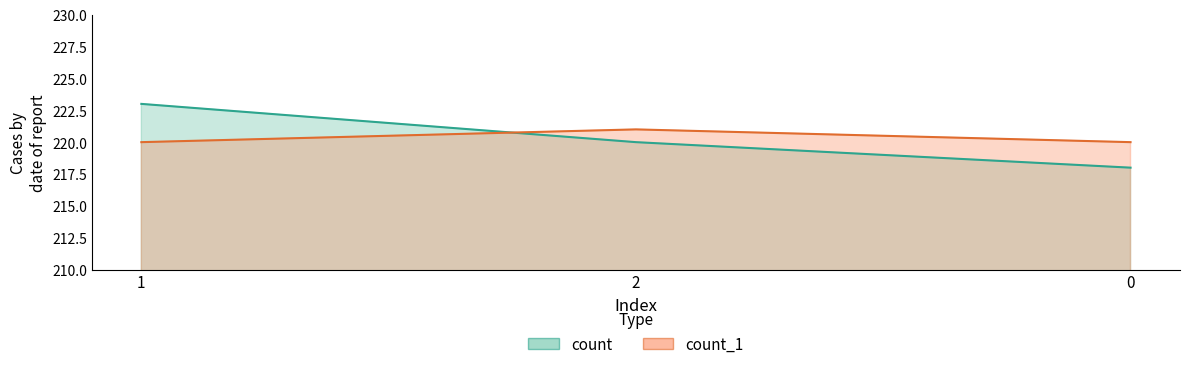

The value of count_1 at 0 is 287. True or false?

False